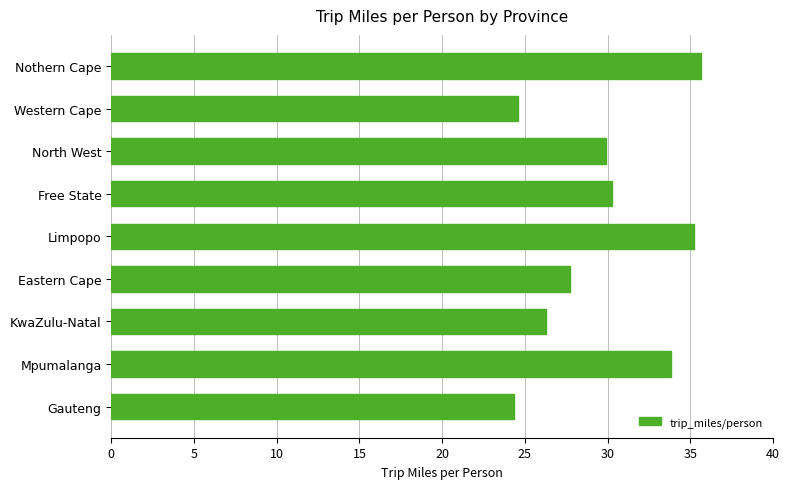

What is the difference between the maximum and minimum values?

11.3